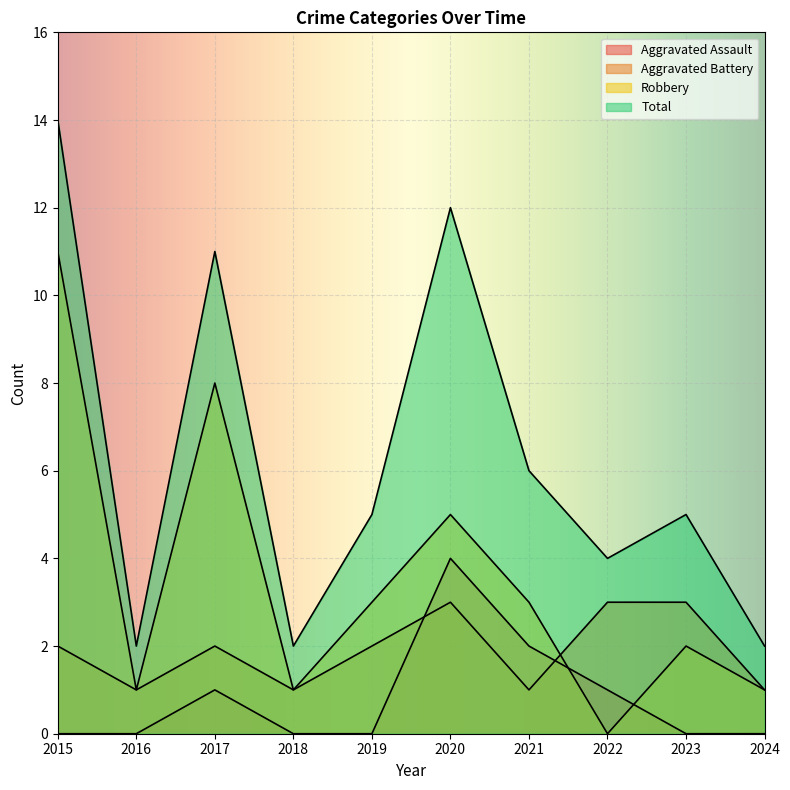

What is the sum of all Total values?

63